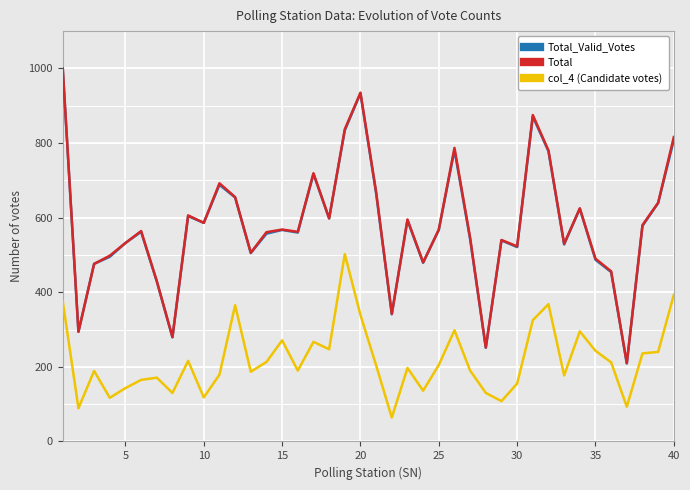

True or false: col_4 (Candidate votes) and Total intersect in this chart.

False